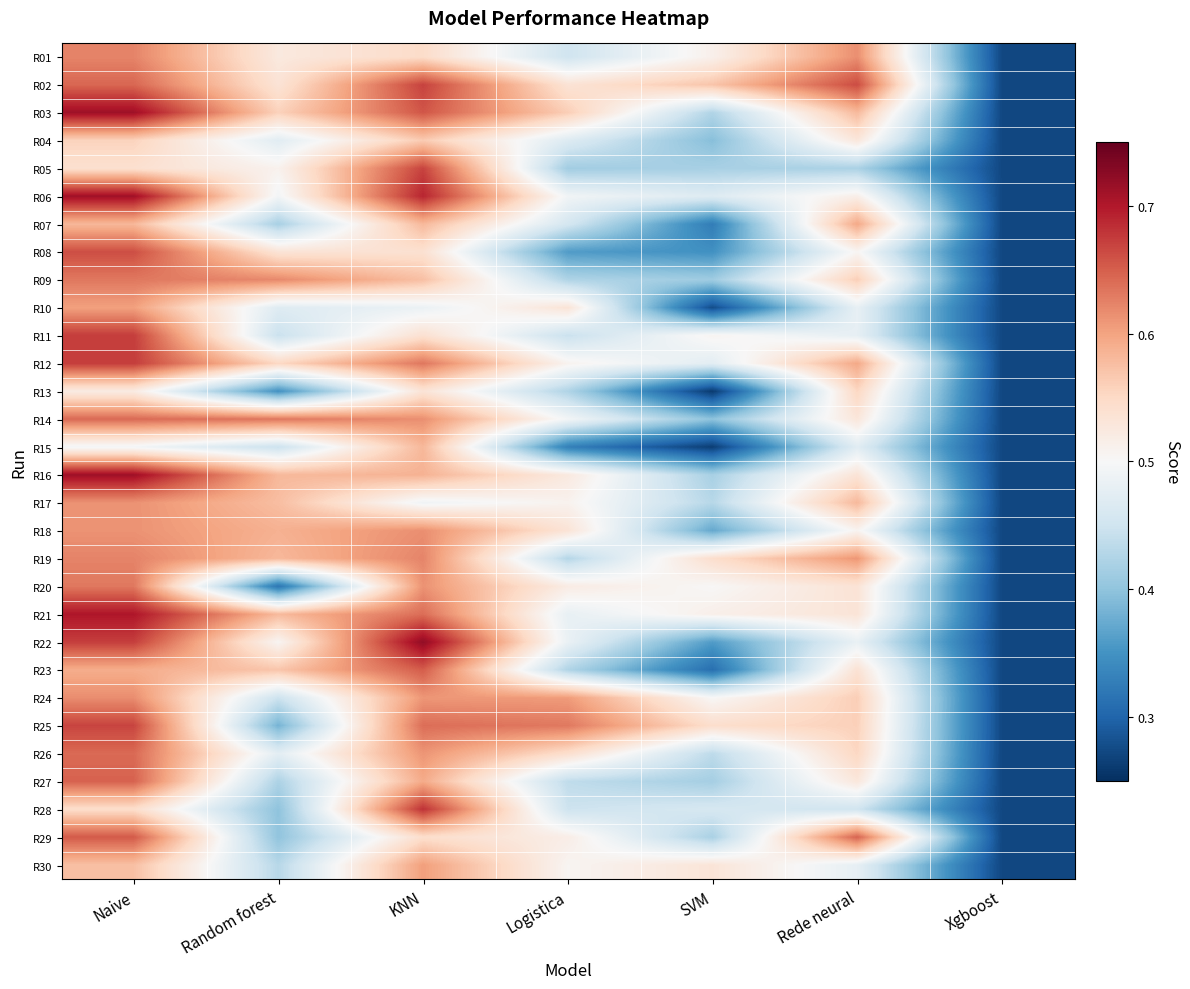

Which category has the highest value across all series?

KNN